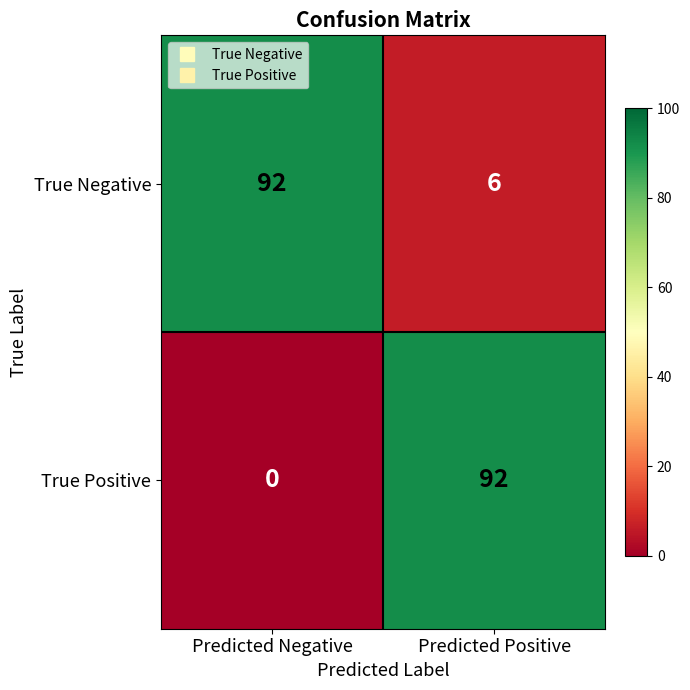

What is the sum of the True Negative values at Predicted Negative and Predicted Positive?

98